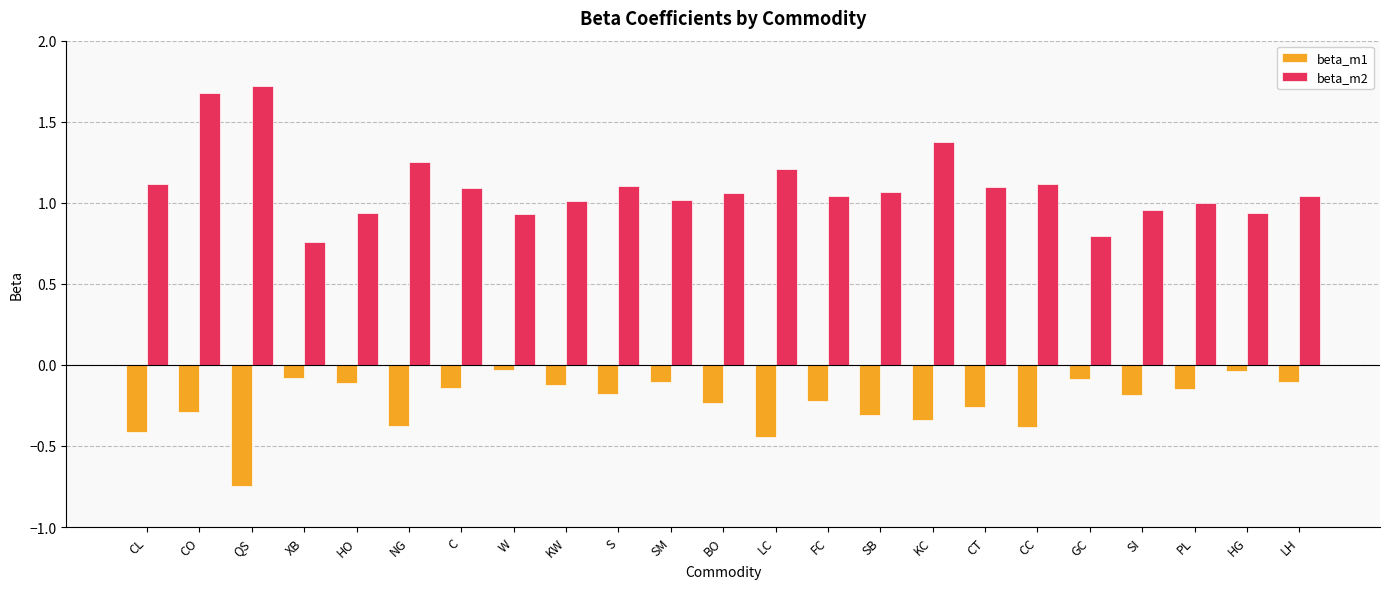

At how many categories does at least one series exceed 0?

23